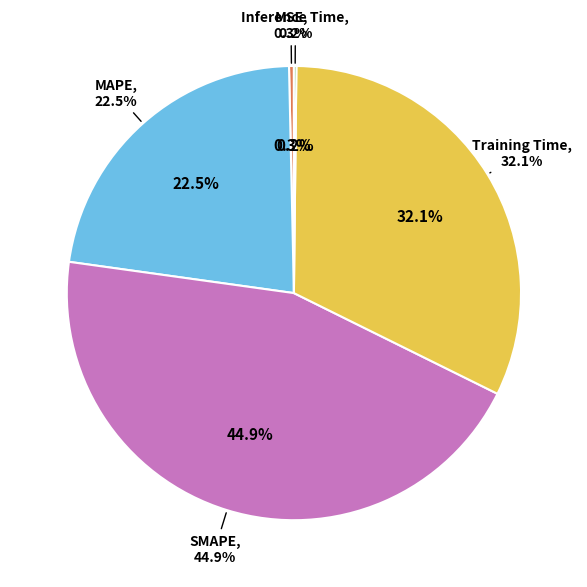

Does Inference Time account for over 50% of the chart?

No